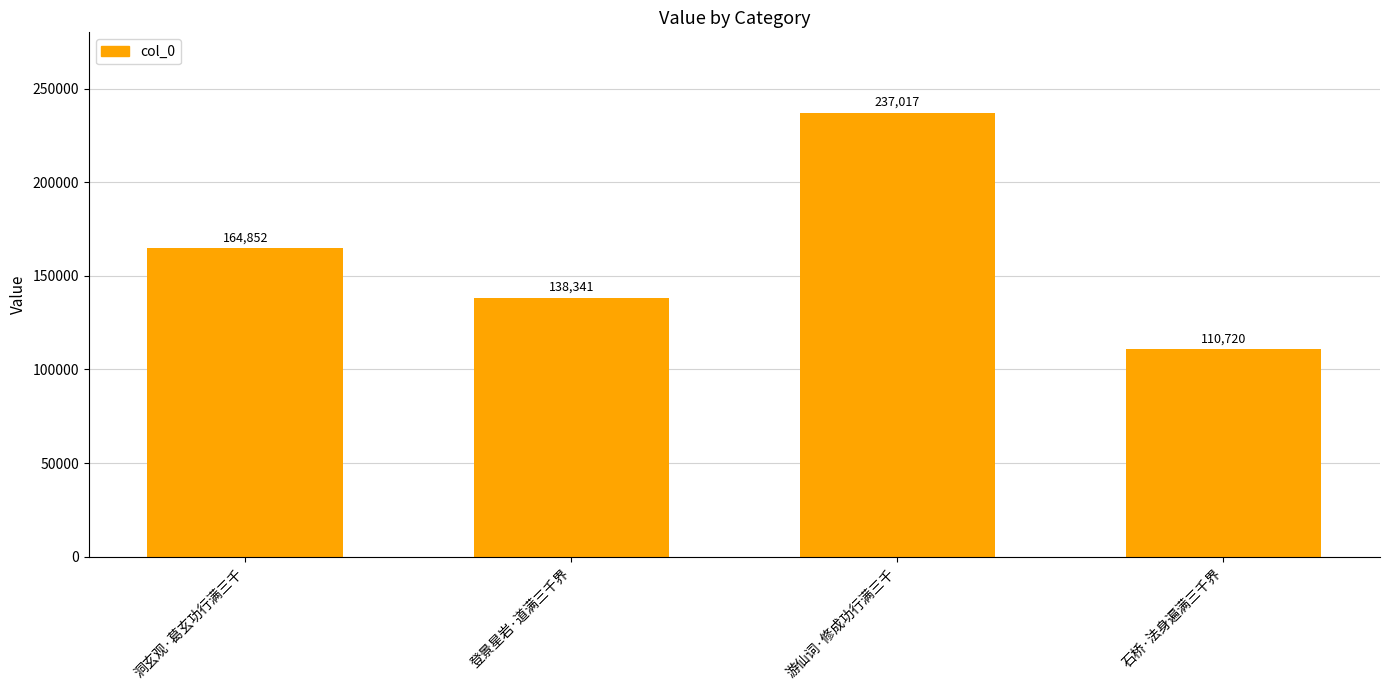

What is the difference between the maximum and second lowest values?

98676